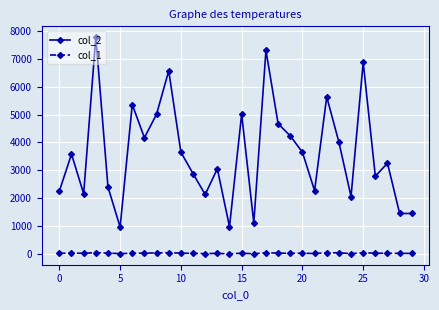

What are all the series names shown in the legend?

col_2, col_1